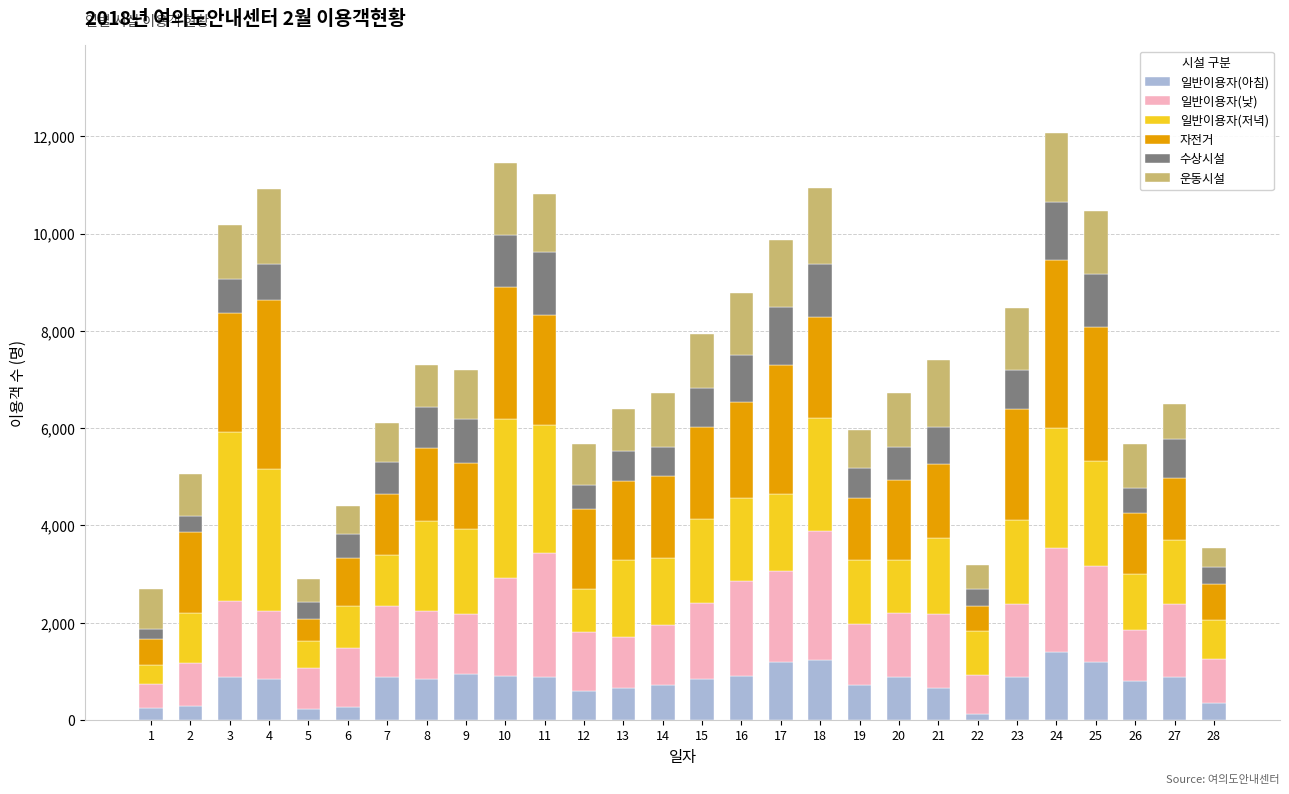

What is the difference between the second highest and minimum values in the 일반이용자(아침) series?

1110